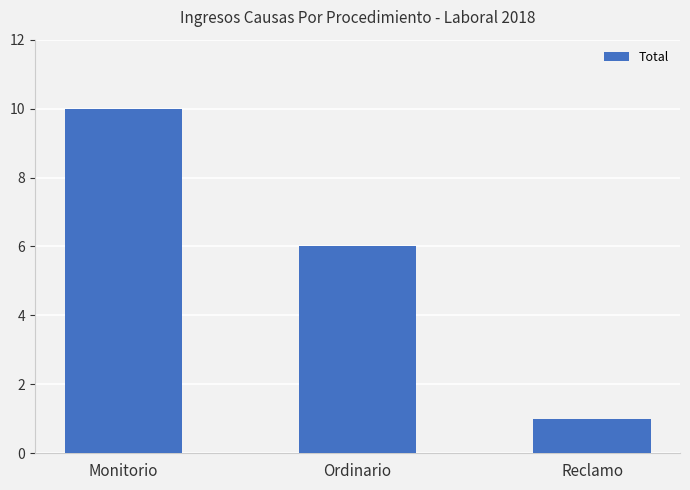

What is the difference between the values at Ordinario and Monitorio?

4